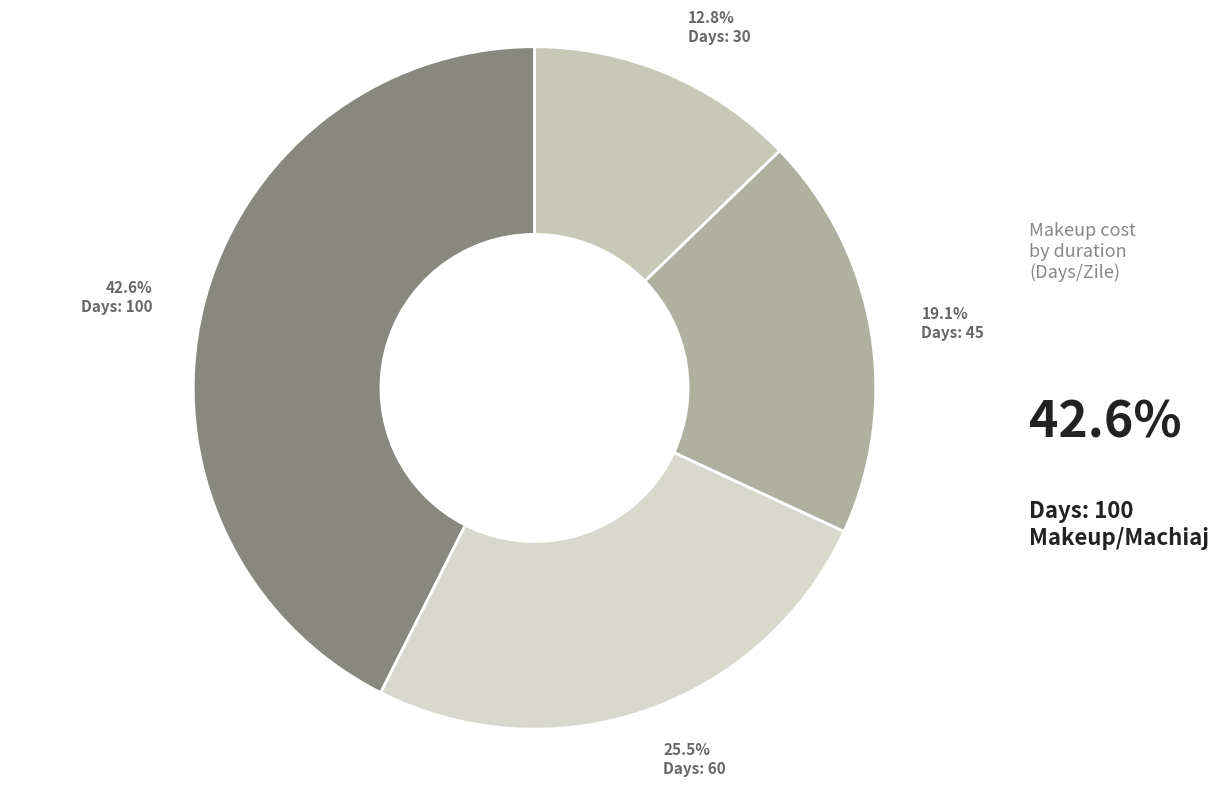

Count the number of slices in the pie.

4